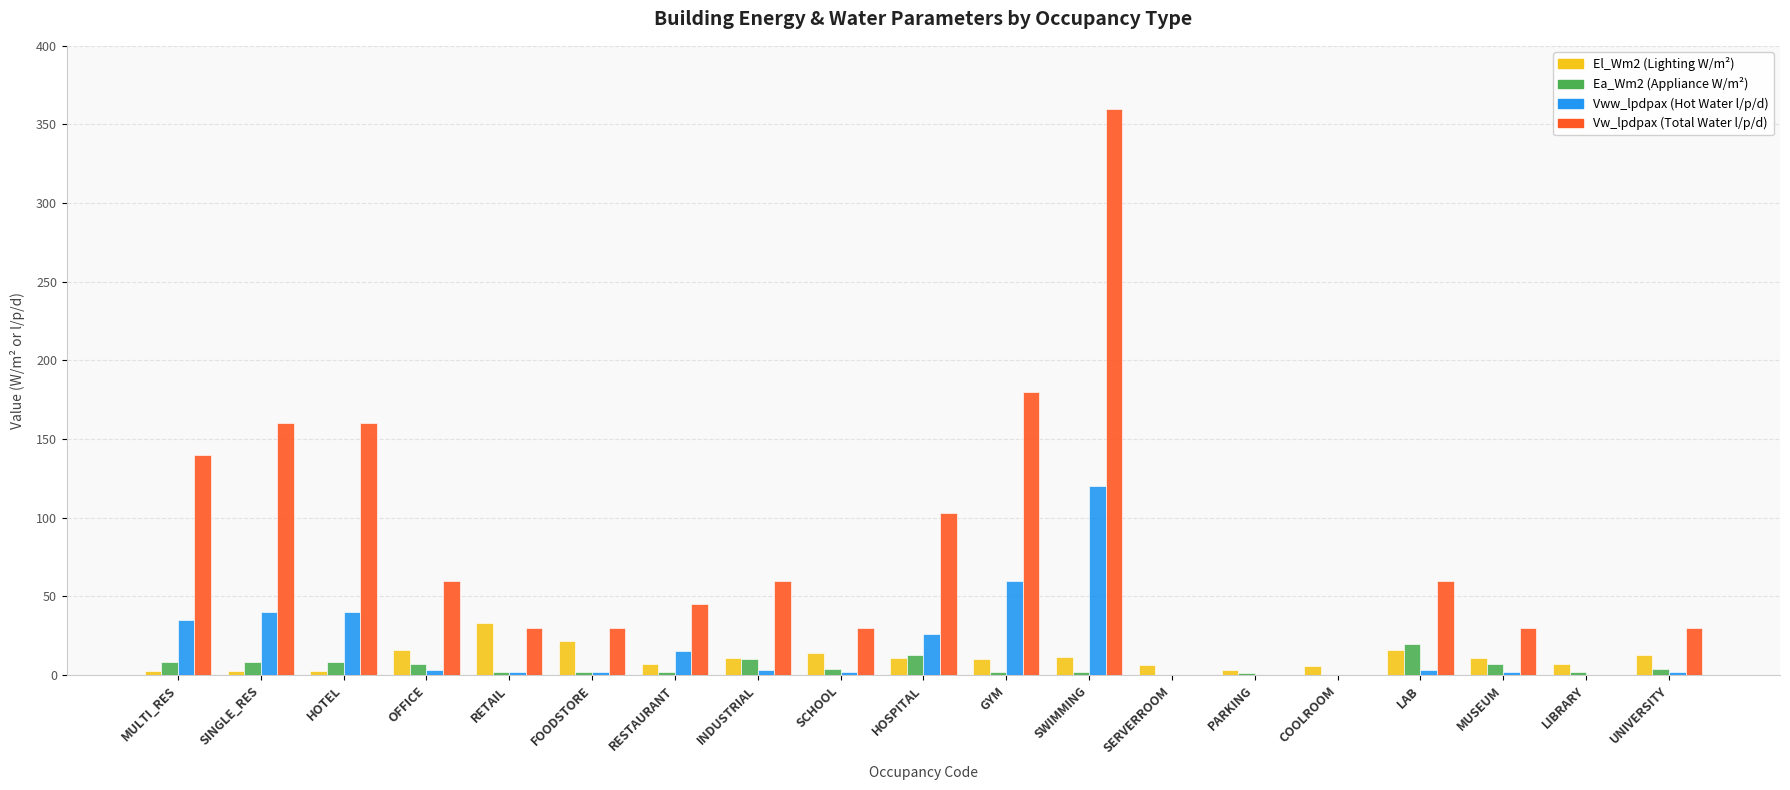

Does the chart contain stacked bars?

No